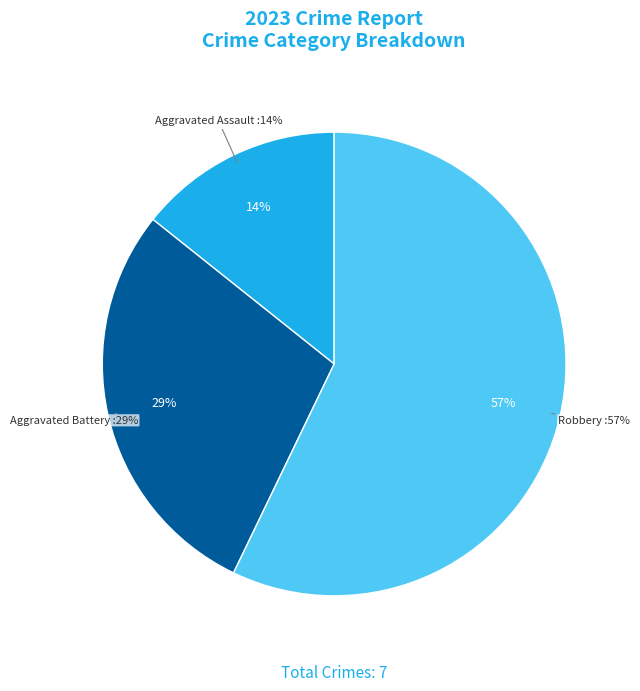

Does Aggravated Assault represent more than half of the total?

No